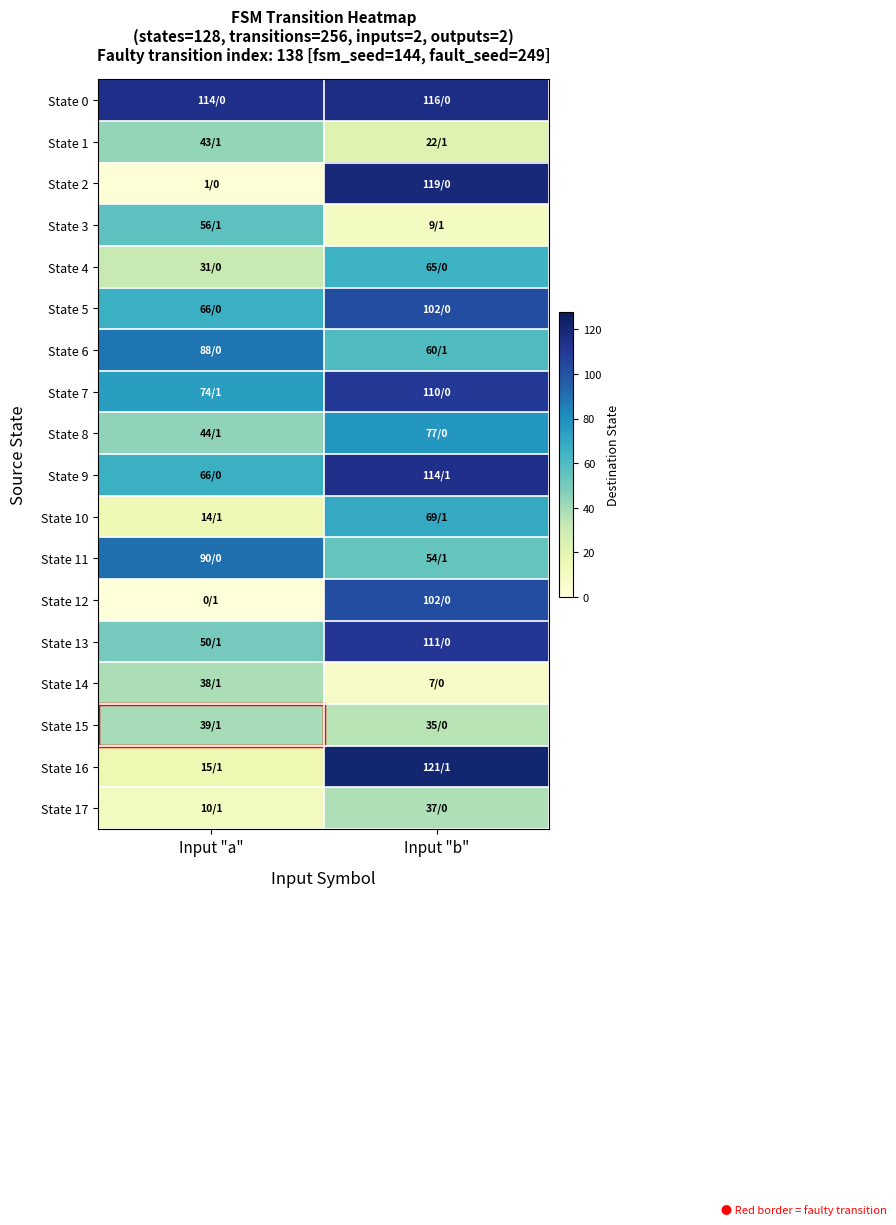

What is the total value across all series at Input "a"?

839